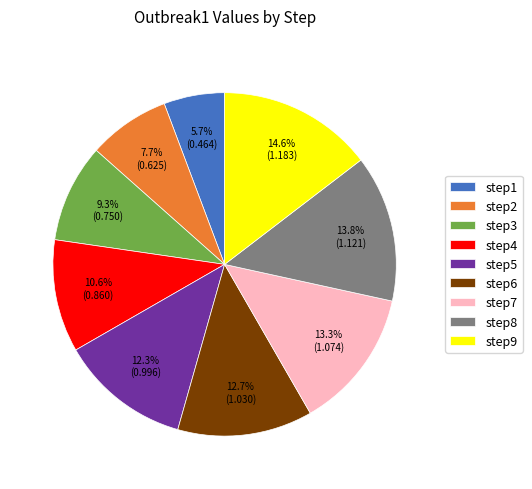

True or false: step5 accounts for 7% of the total.

False